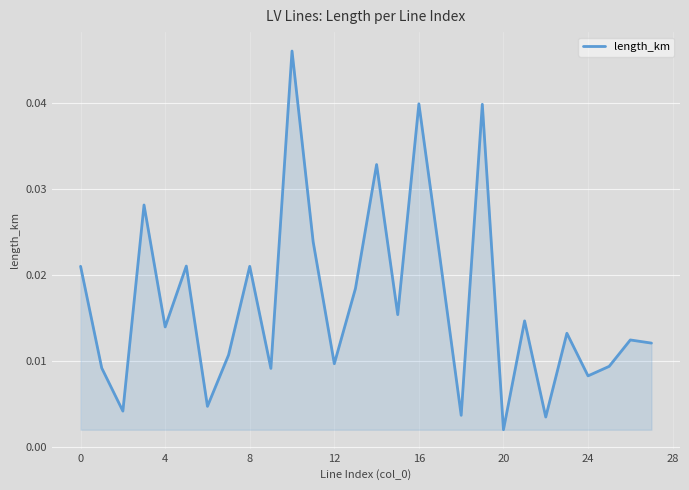

How many lines are shown in the chart?

1